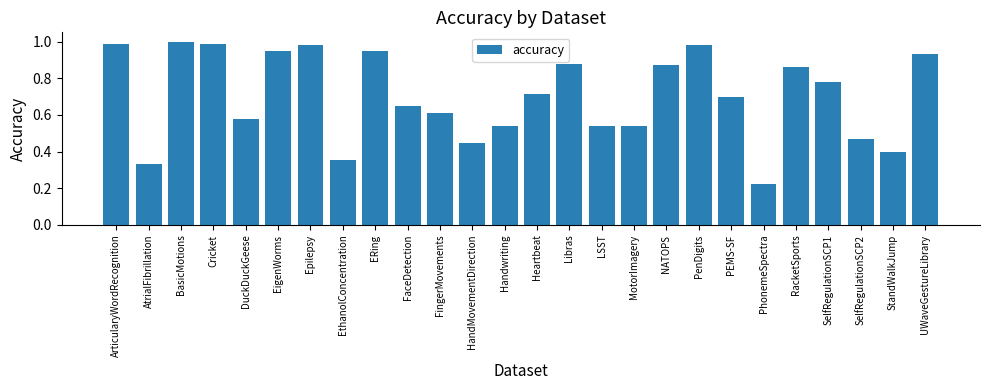

The chart shows a value of 0.3 at SelfRegulationSCP1. True or false?

False